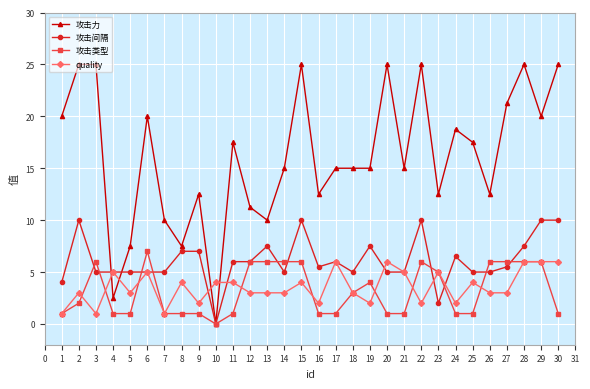

What is the maximum value shown in the chart?

25.0